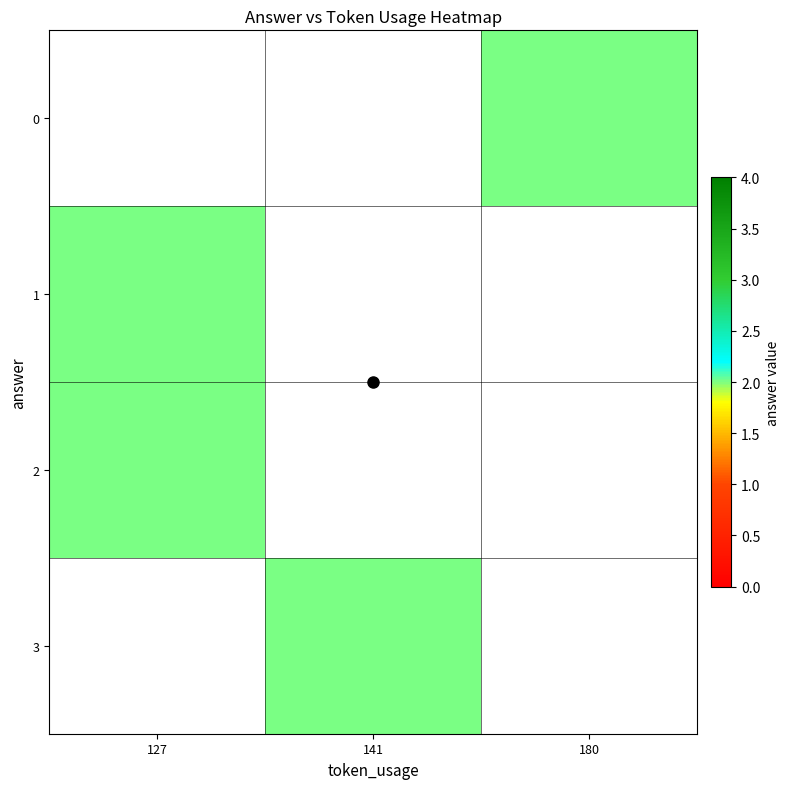

List the series in order of their overall mean, highest first.

0, 1, 2, 3